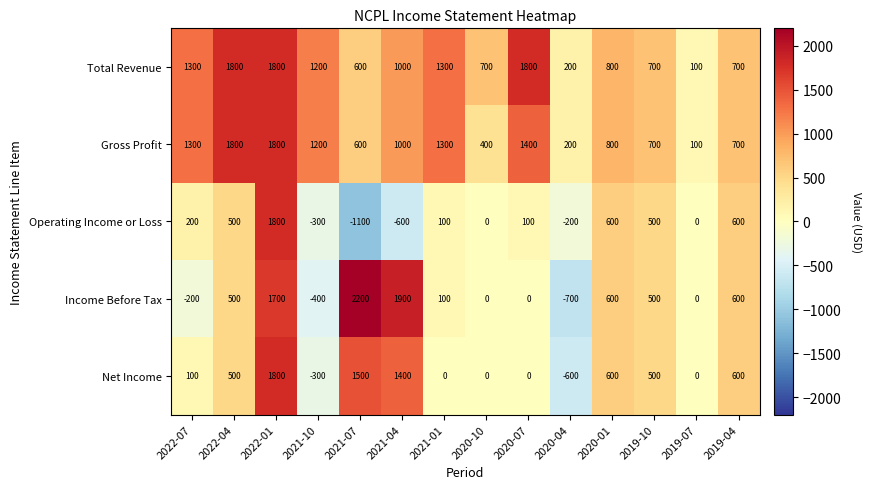

Which category has the highest value in the Income Before Tax series?

2021-07